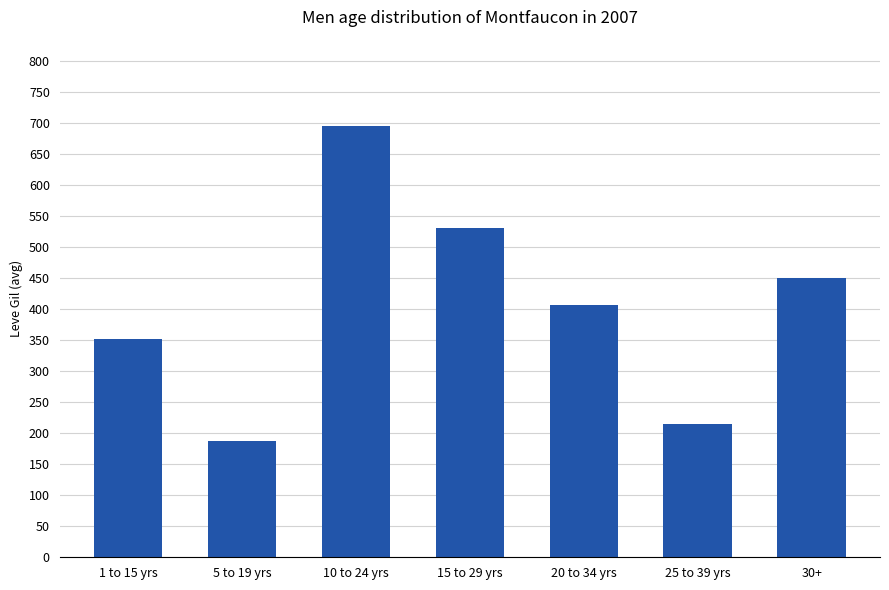

Reading left to right, transcribe all the data shown in this chart.

1 to 15 yrs=351	5 to 19 yrs=188	10 to 24 yrs=695	15 to 29 yrs=530	20 to 34 yrs=407	25 to 39 yrs=215	30+=450